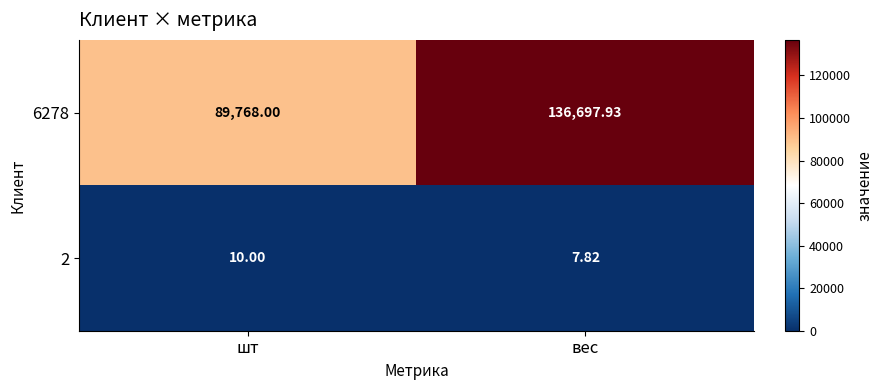

Where is 6278 nearest to the value 113232?

шт